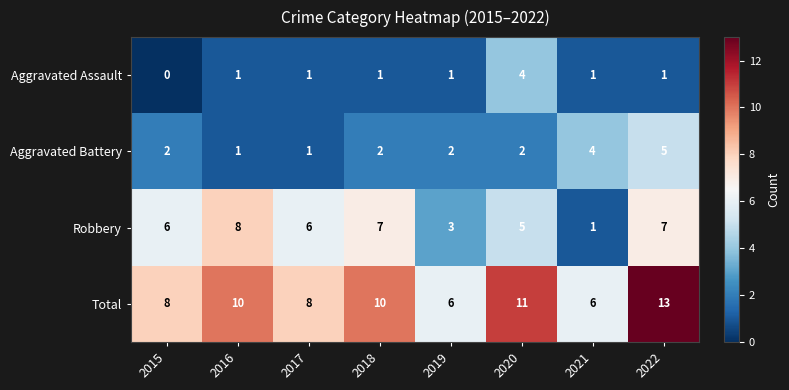

What is the spread (max minus min) of values at 2019?

5